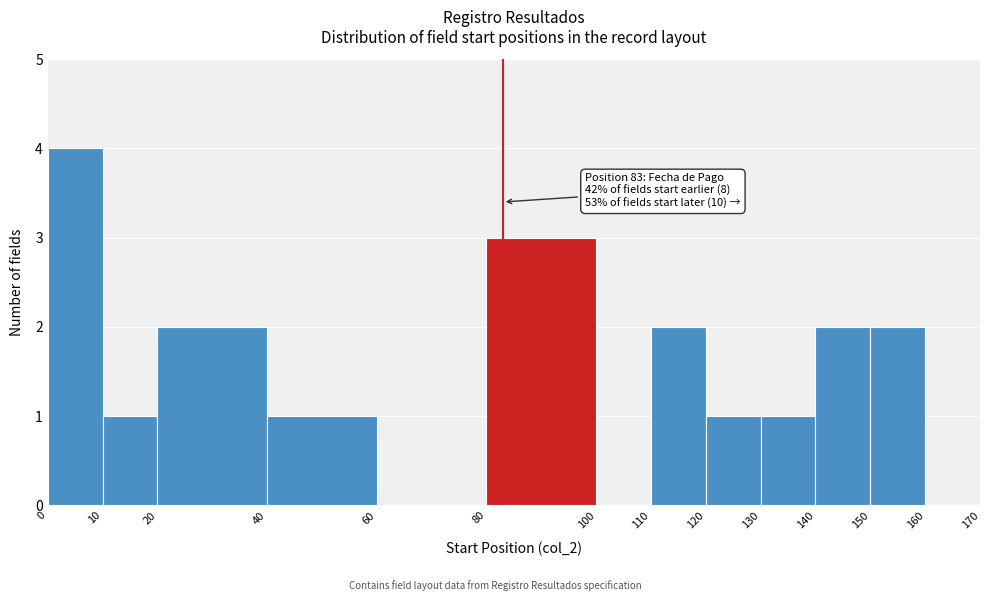

Which range on the x-axis has the tallest bar?

0 to 10